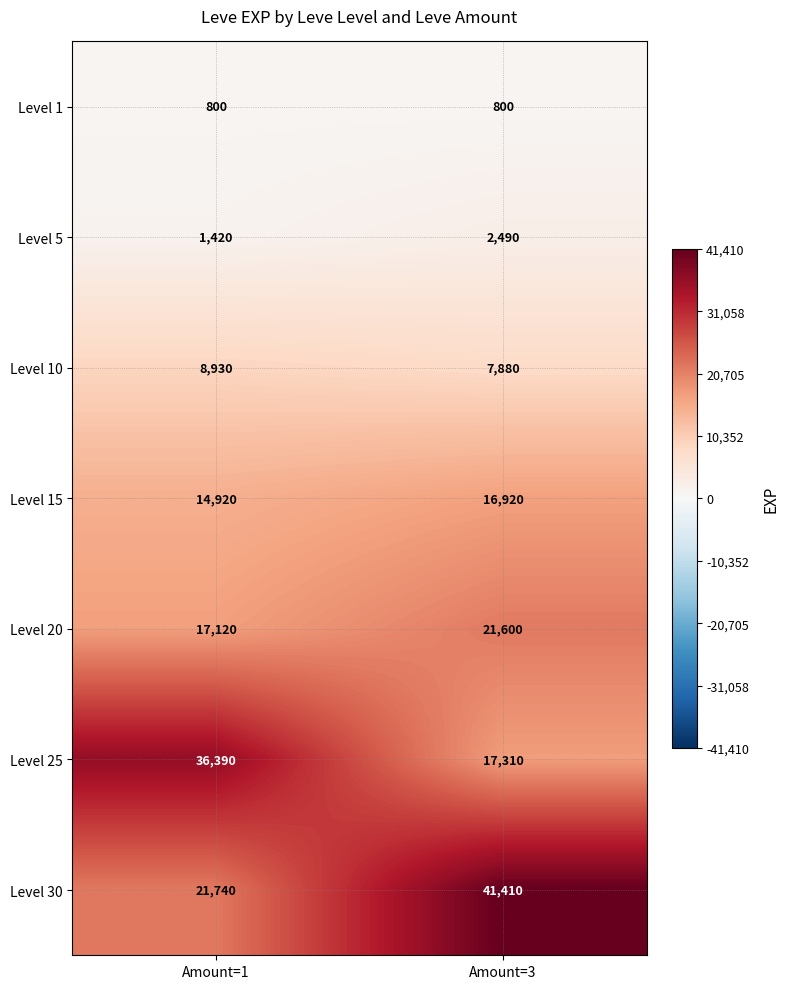

Between Amount=1 and Amount=3, which series saw the biggest shift?

Level 30